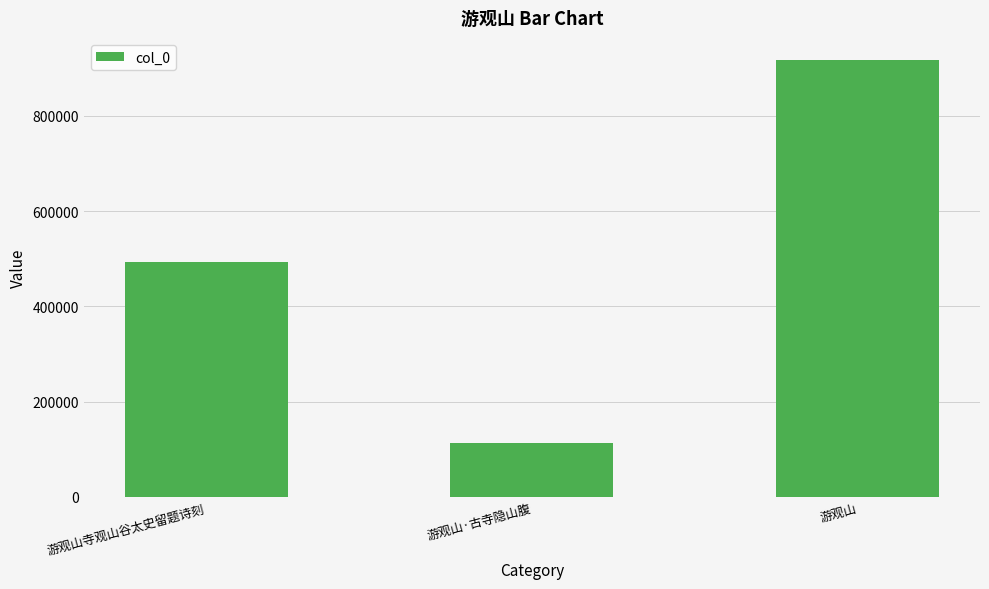

What is the difference between the second highest and minimum values?

379302